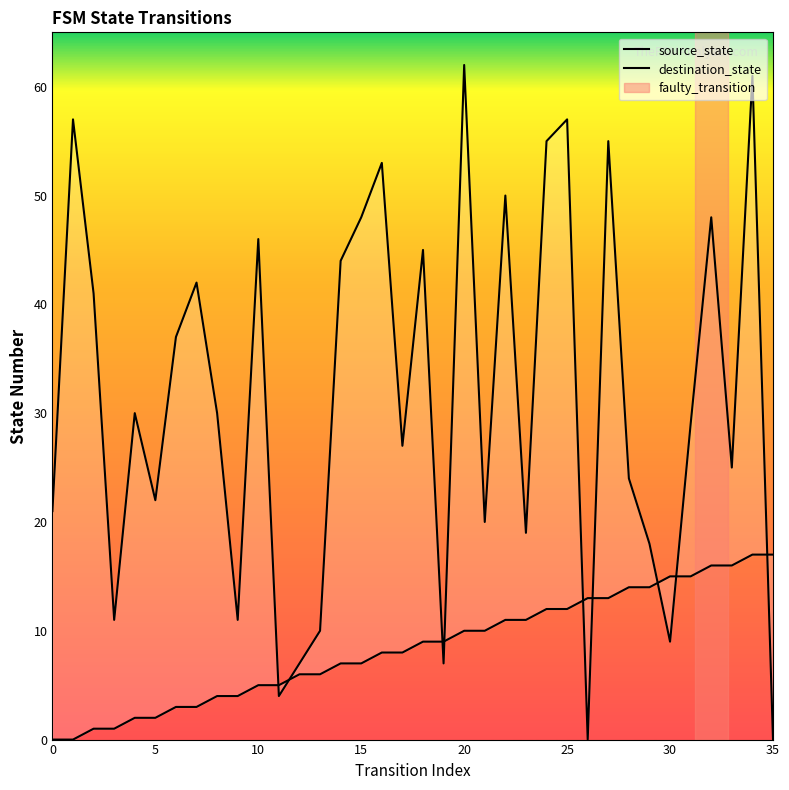

How many interior local valleys does the destination_state series have?

11